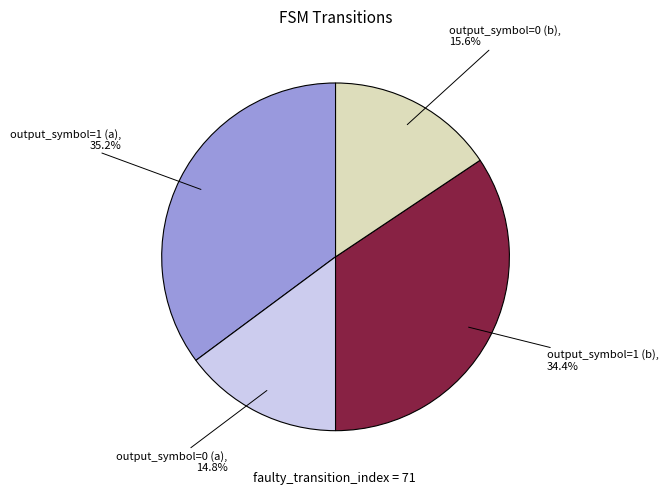

Is there a majority slice in this chart?

No